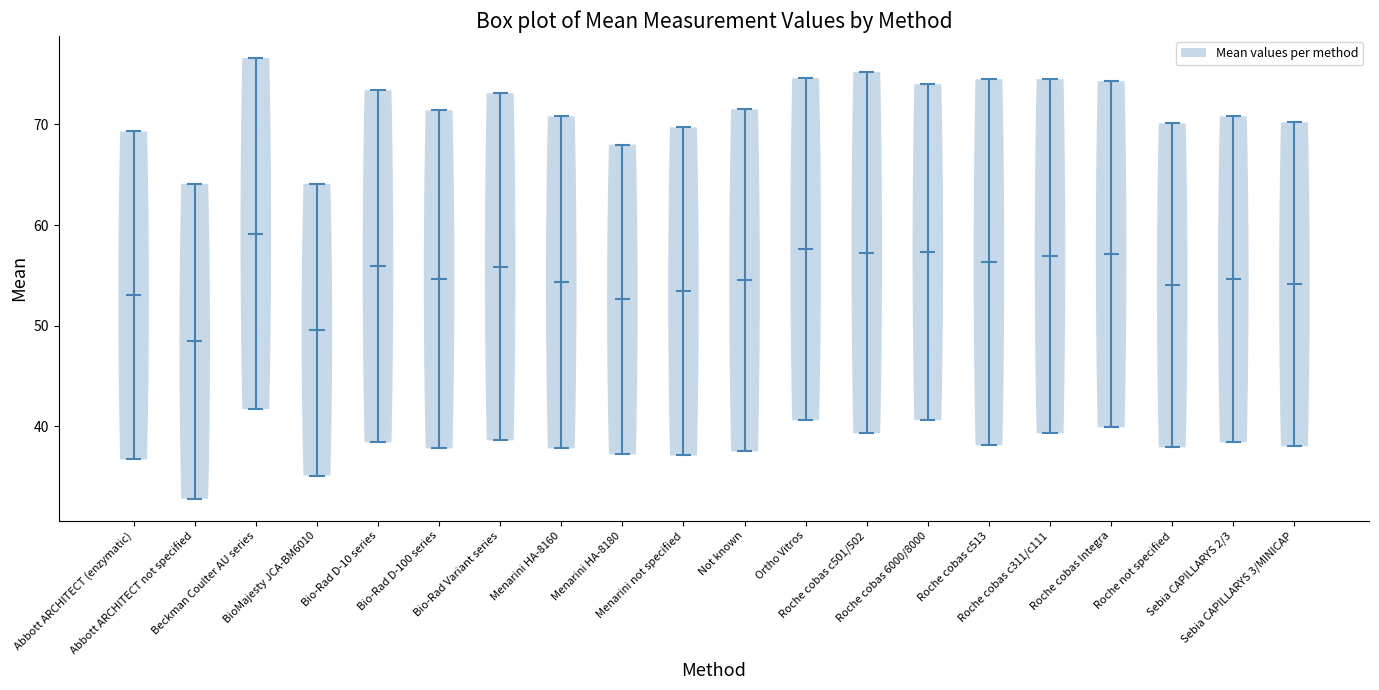

Which violin has the highest median line?

Beckman Coulter AU series